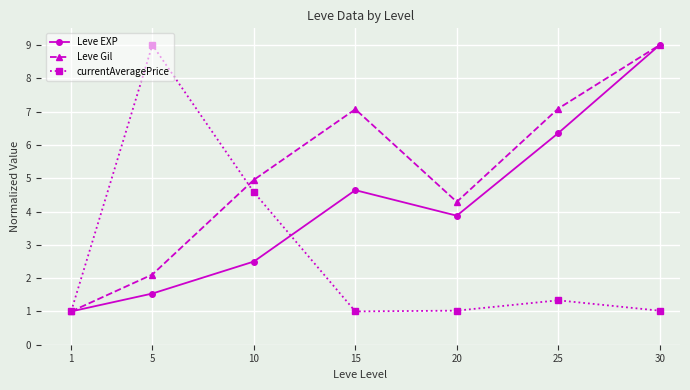

Reading left to right, extract all data points from this chart.

Leve EXP: 1.0	1.5	2.5	4.6	3.9	6.4	9.0
Leve Gil: 1.0	2.1	5.0	7.1	4.3	7.1	9.0
currentAveragePrice: 1.0	9.0	4.6	1.0	1.0	1.3	1.0